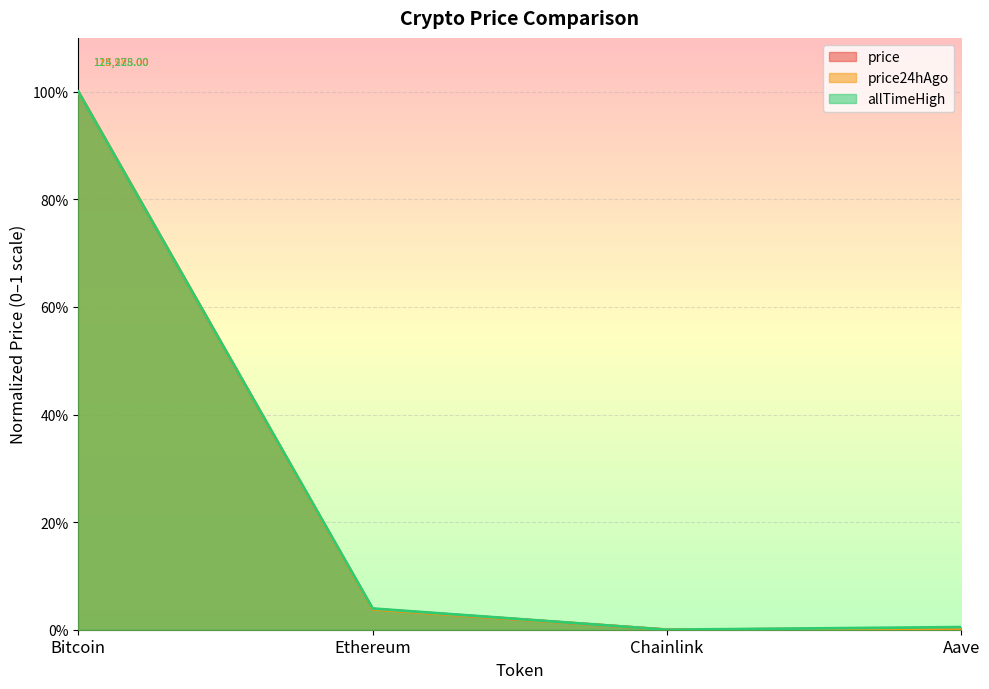

Reading left to right, what are all the values shown in this chart?

price: Bitcoin=1.0	Ethereum=0.0	Chainlink=0.0	Aave=0.0
price24hAgo: Bitcoin=1.0	Ethereum=0.0	Chainlink=0.0	Aave=0.0
allTimeHigh: Bitcoin=1.0	Ethereum=0.0	Chainlink=0.0	Aave=0.0